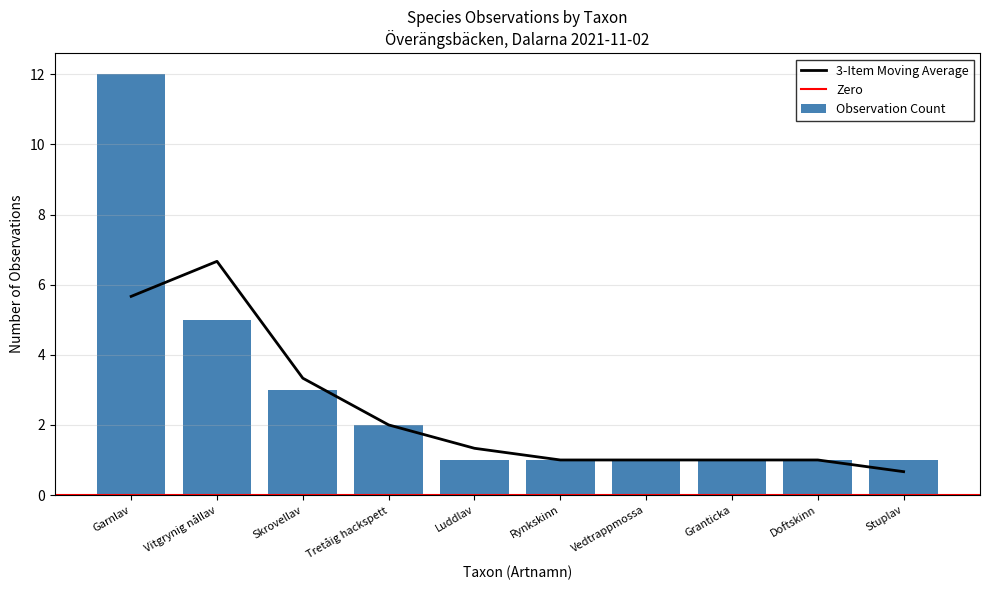

What is the maximum value for 3-Item Moving Average?

6.7